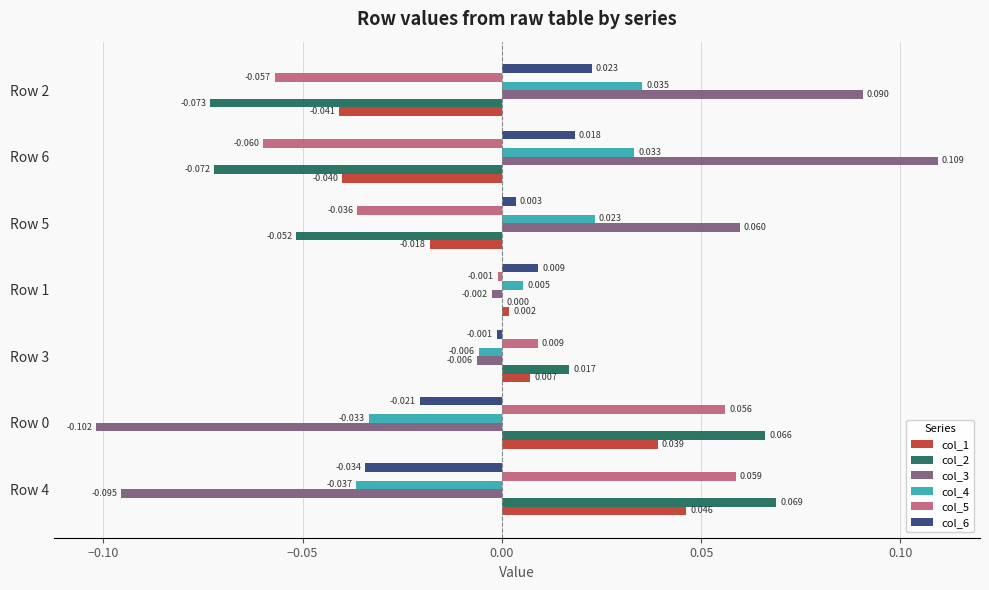

How many series are shown in this chart?

6